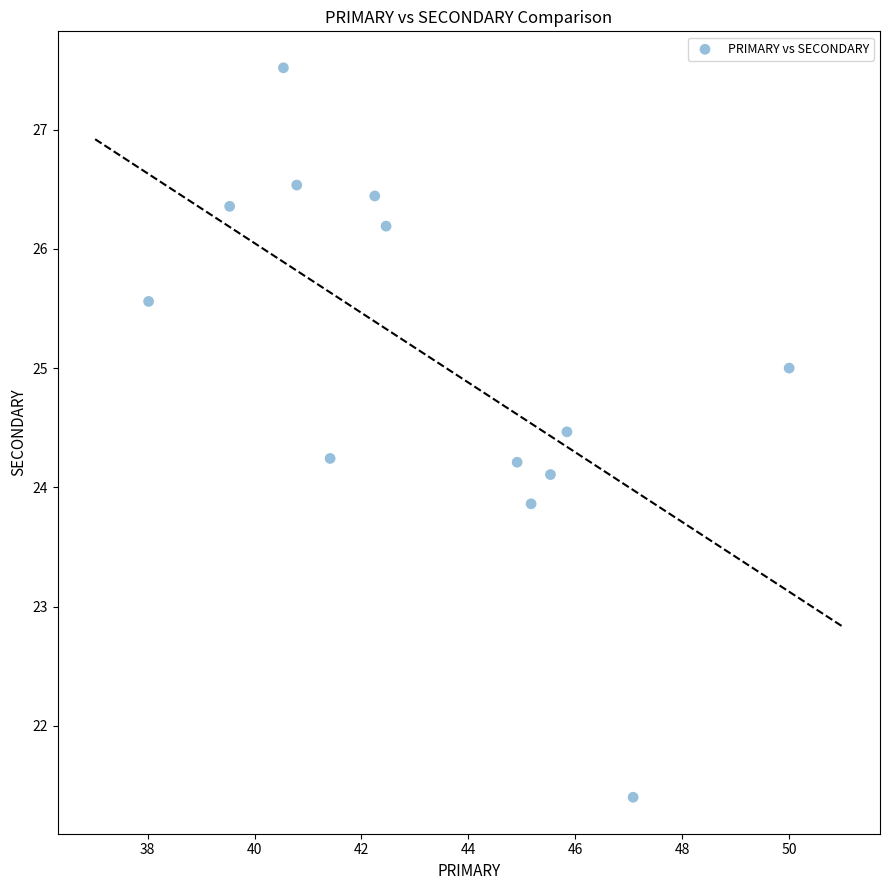

What is the range of X values (max minus min)?

12.0